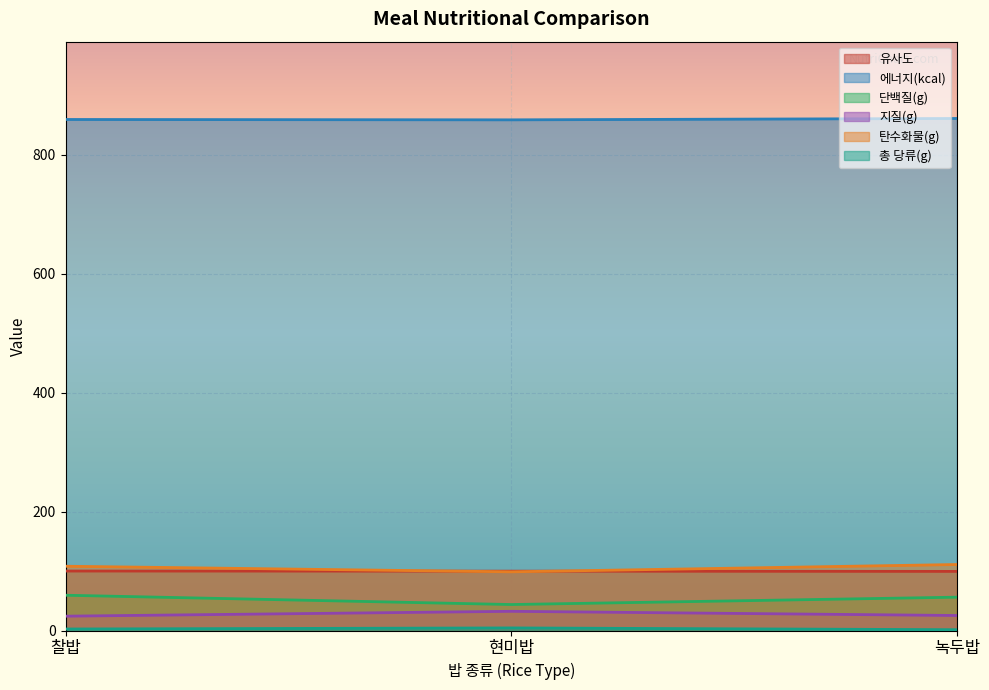

How many lines are shown in the chart?

6